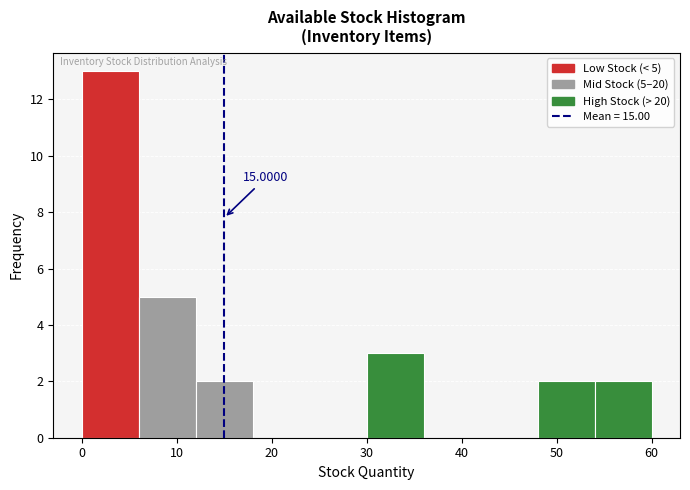

Which range on the x-axis has the tallest bar?

0 to 6